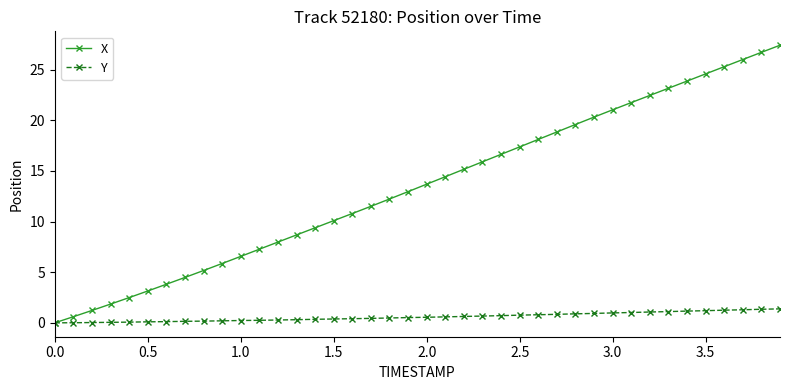

What is the highest value of the Y series?

1.4